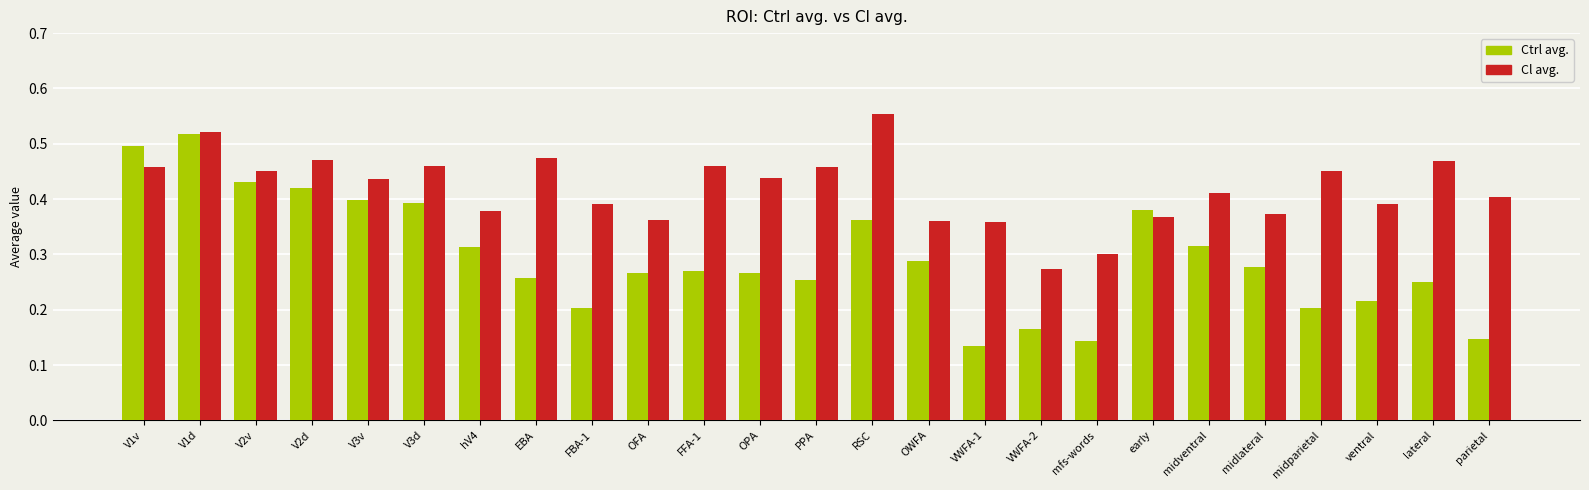

How many Cl avg. values are between 0 and 1?

25